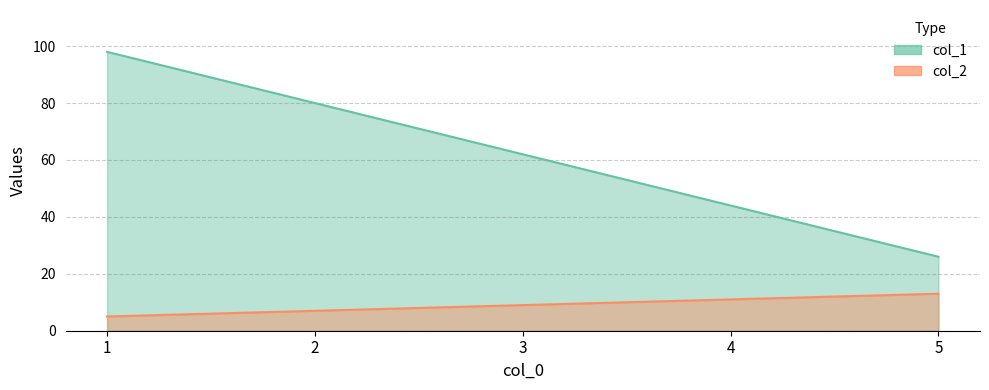

At which label does col_2 first exceed 9?

4